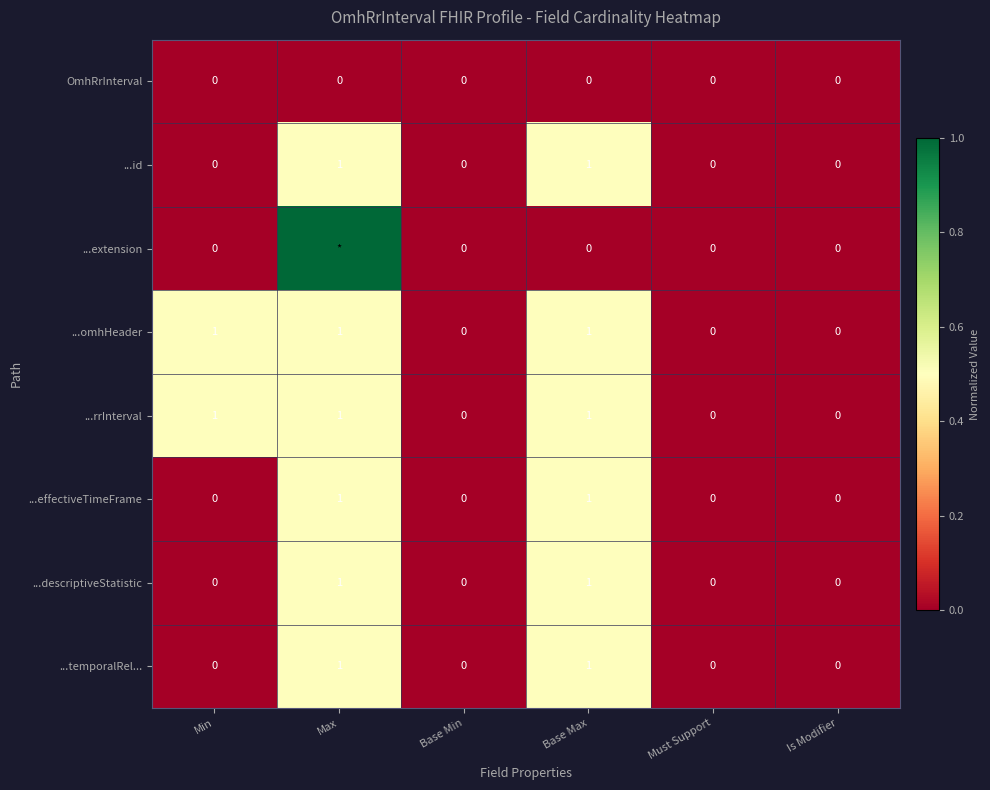

At how many categories does at least one series exceed 0?

3